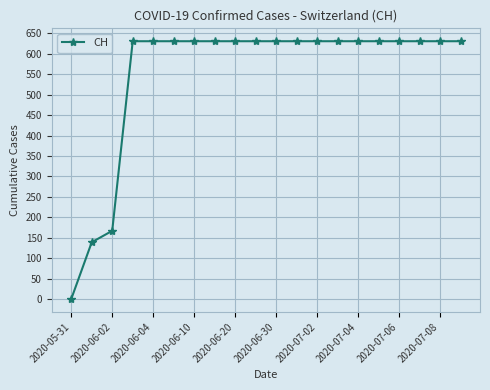

What is the greatest value displayed?

631